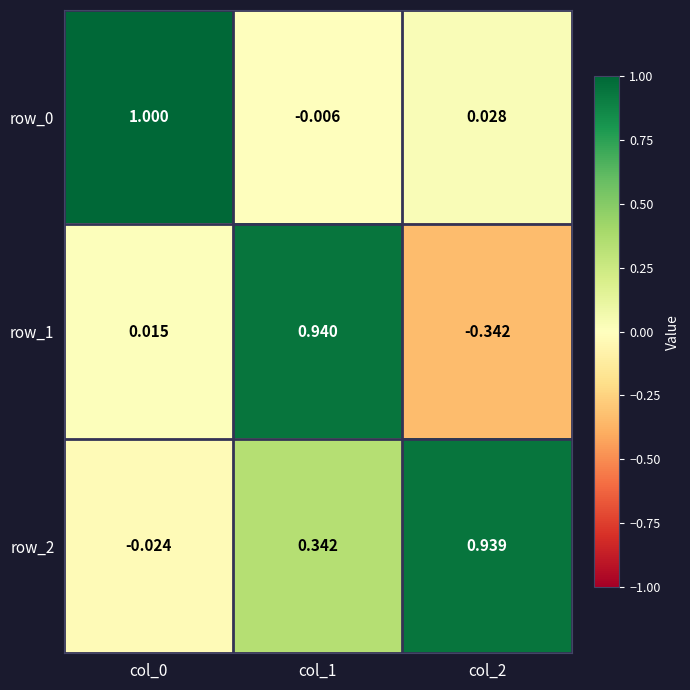

How many categories are shown in the chart?

3